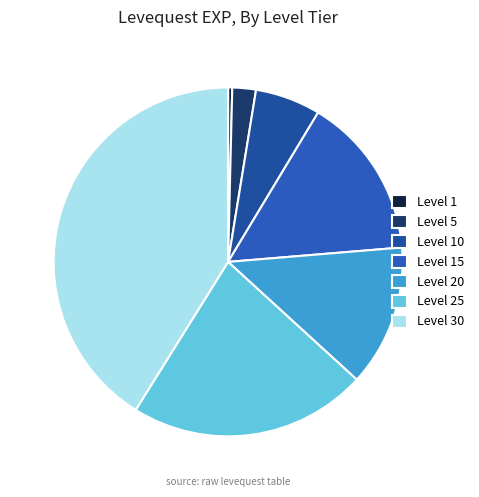

Is the sum of Level 25 and Level 10 greater than half?

No